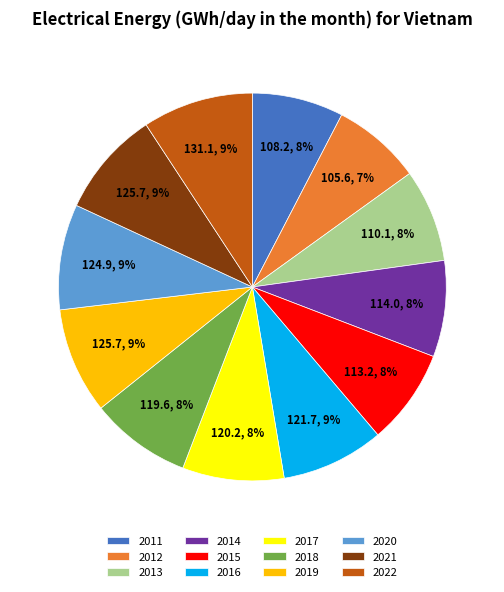

Is the sum of 2018 and 2022 greater than half?

No